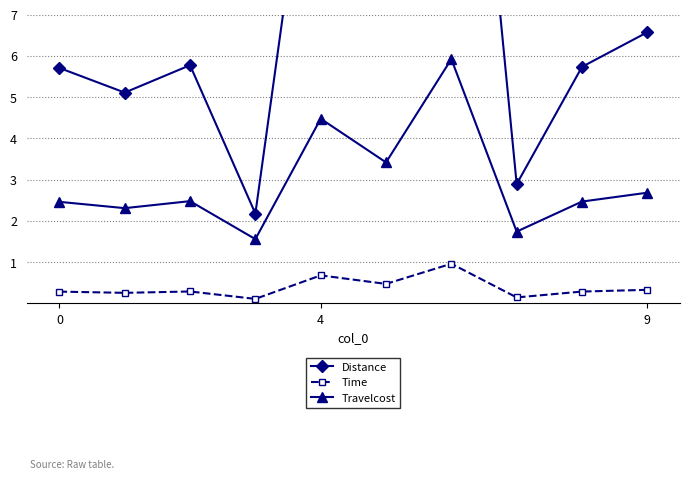

In Travelcost, how many points are higher than both neighbors (excluding endpoints)?

3